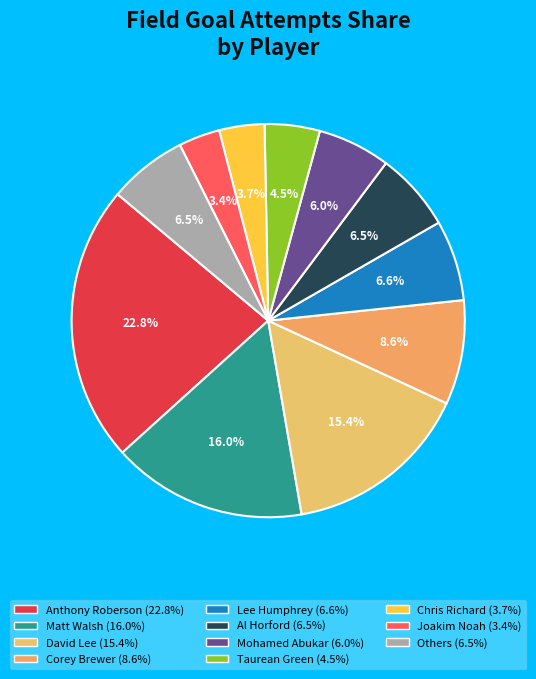

To the nearest percent, what is the difference between the largest and smallest slice percentages?

19%